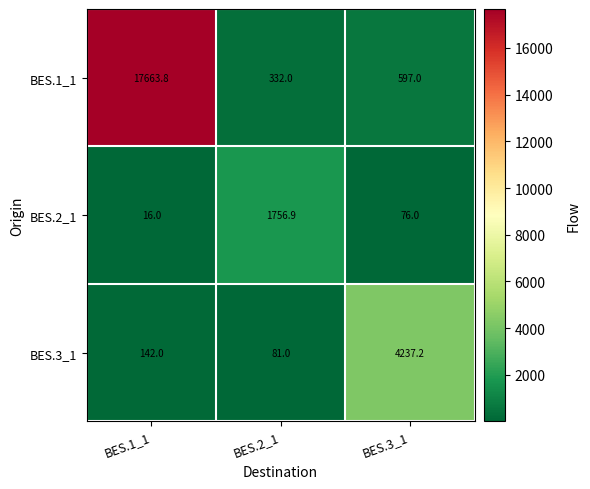

Which series has the largest range (max minus min)?

BES.1_1